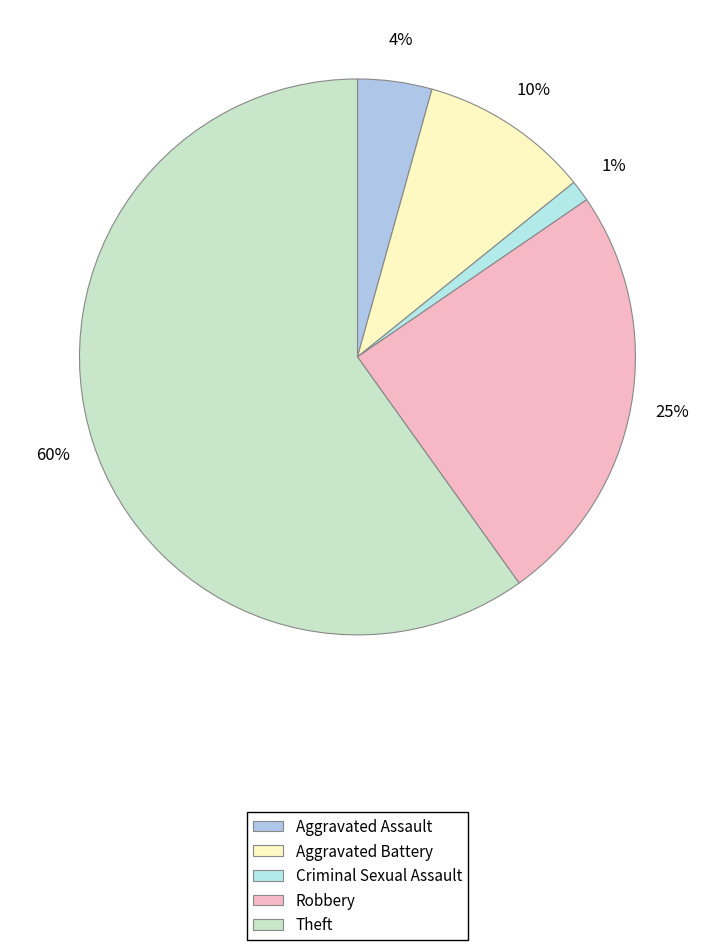

To the nearest percent, what is the difference between the largest and smallest slice percentages?

59%